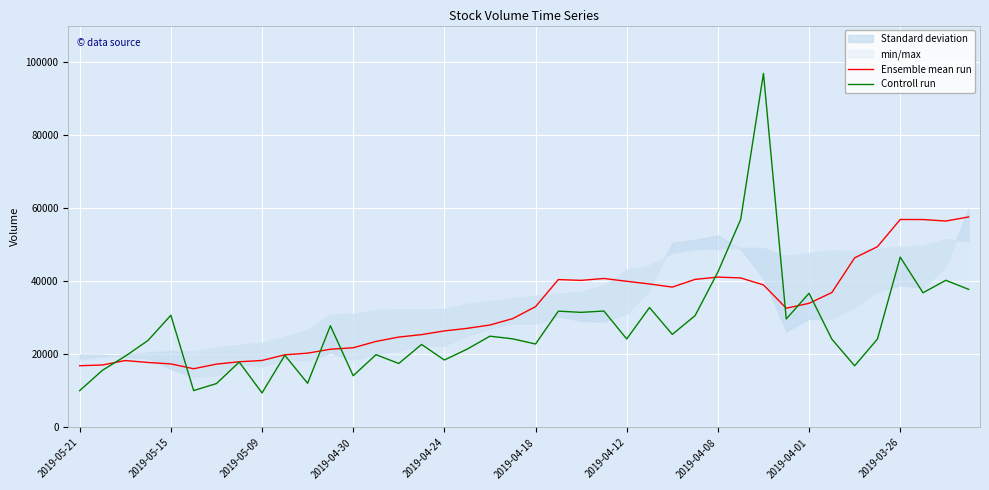

List the series in order of their overall mean, highest first.

Ensemble mean run, Controll run